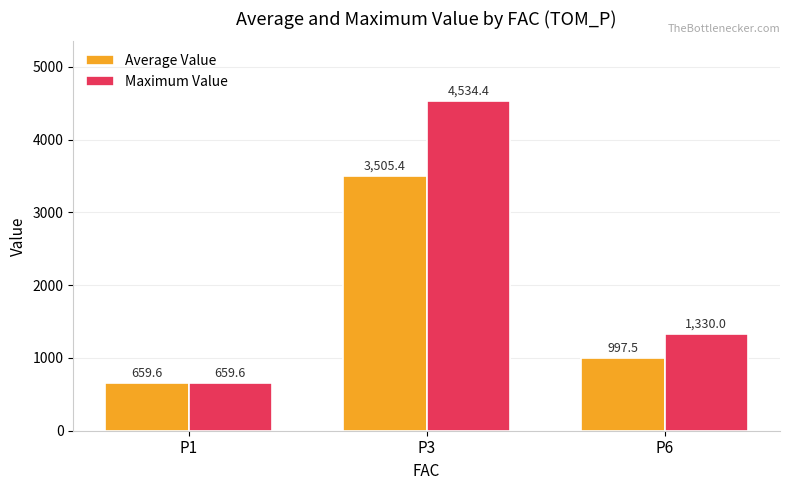

Is it true that Maximum Value equals 416.8 at P1?

False